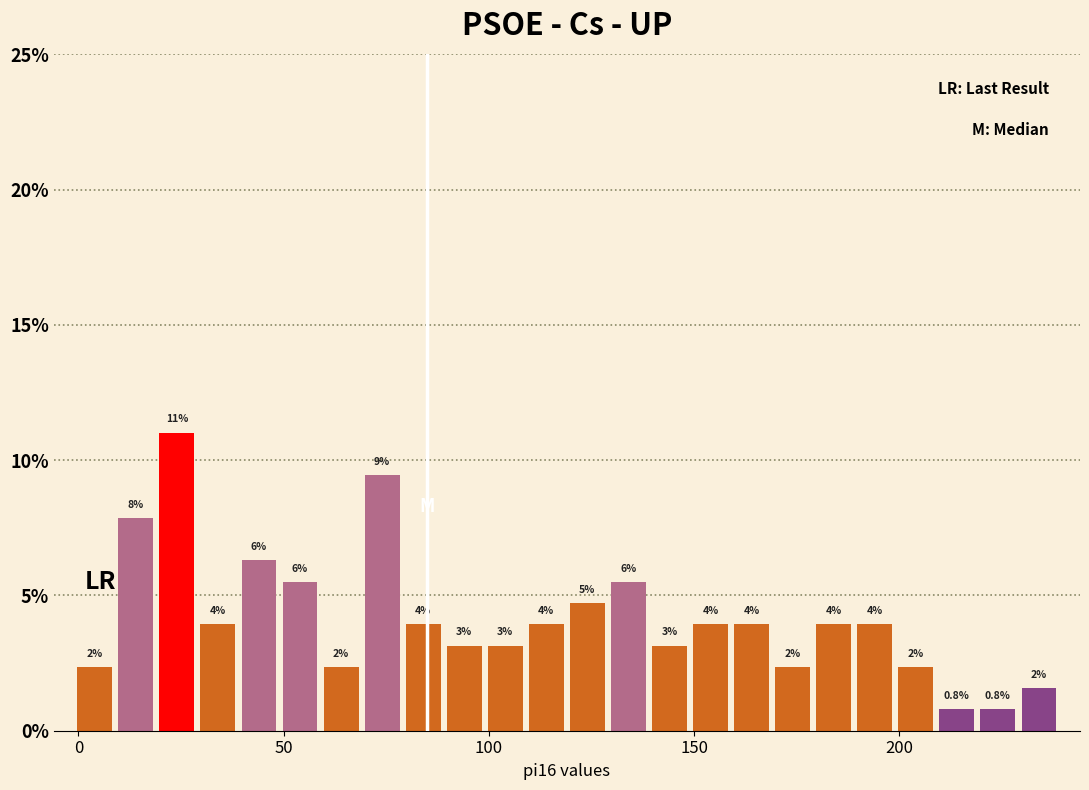

Around what value on the x-axis is the tallest bar? Give the approximate position of its centre, as read against the axis.

25